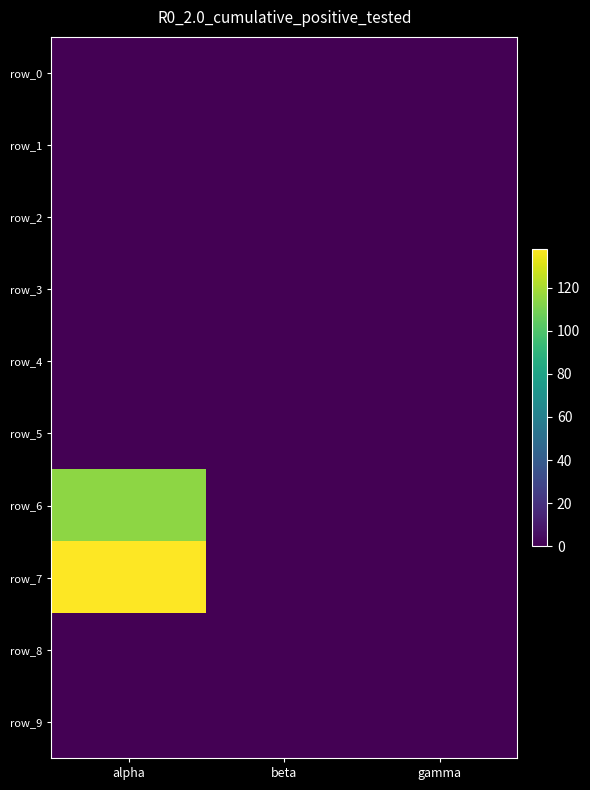

Which label corresponds to the smallest value in the chart?

alpha